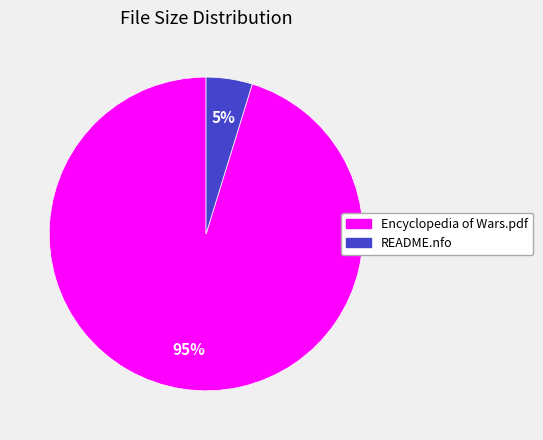

To the nearest percent, what is the average slice percentage?

50%